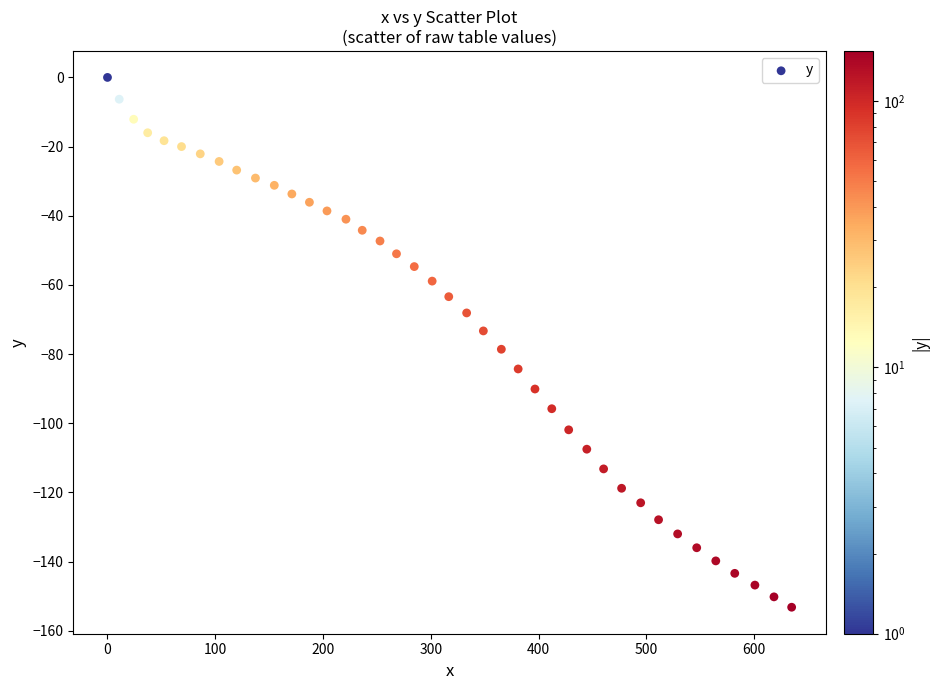

What is the range of X values (max minus min)?

634.9